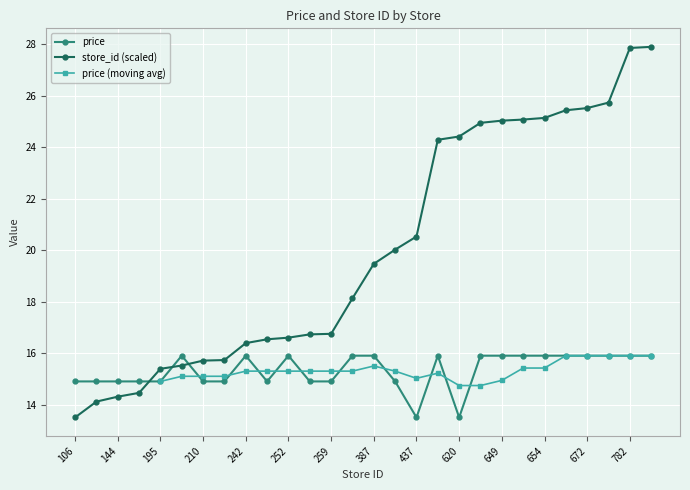

At which category does price reach its first local peak?

201